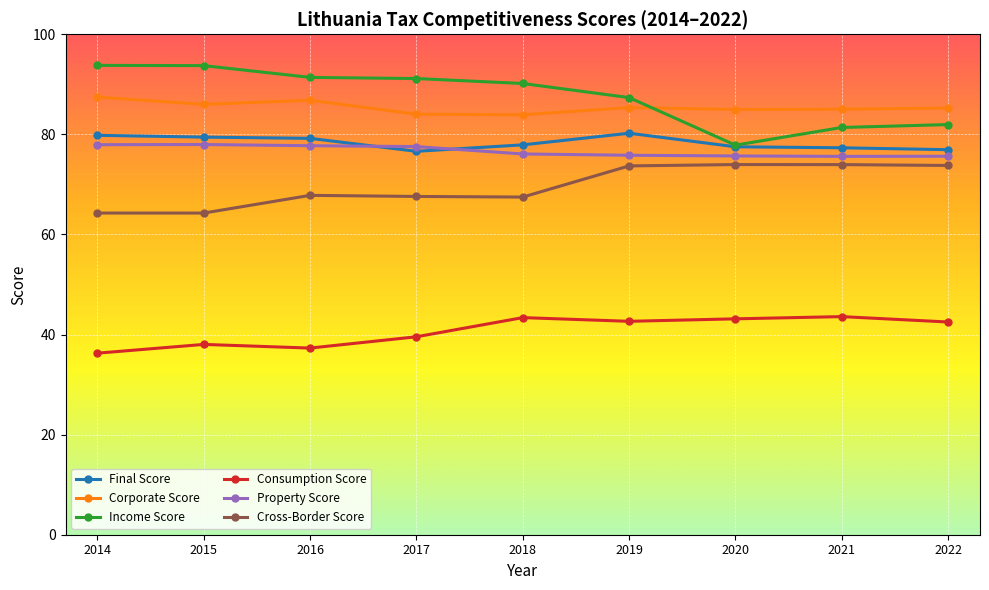

Which series has the widest spread of values?

Income Score